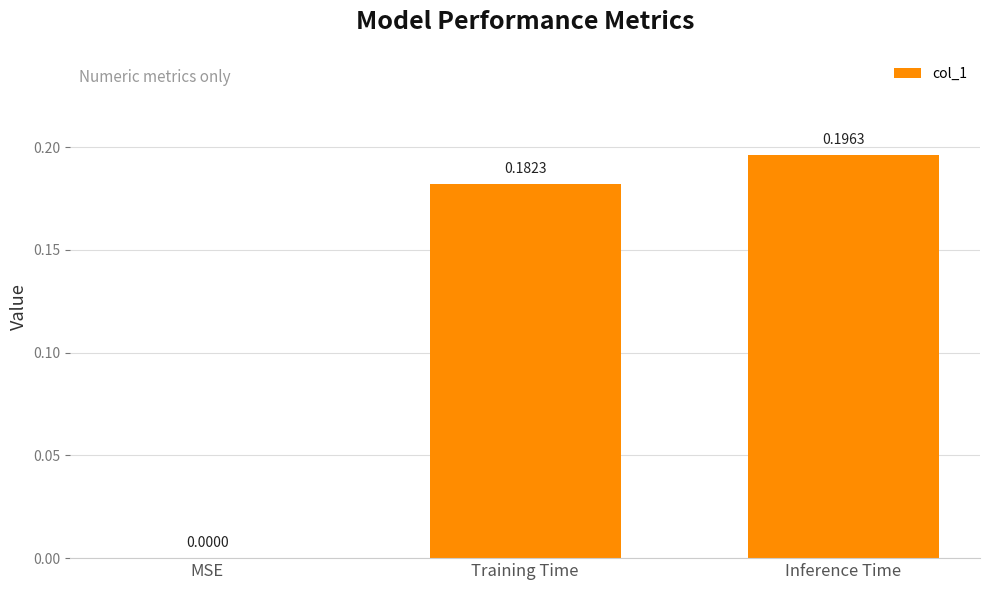

What is the change in value from MSE to Training Time?

+0.2